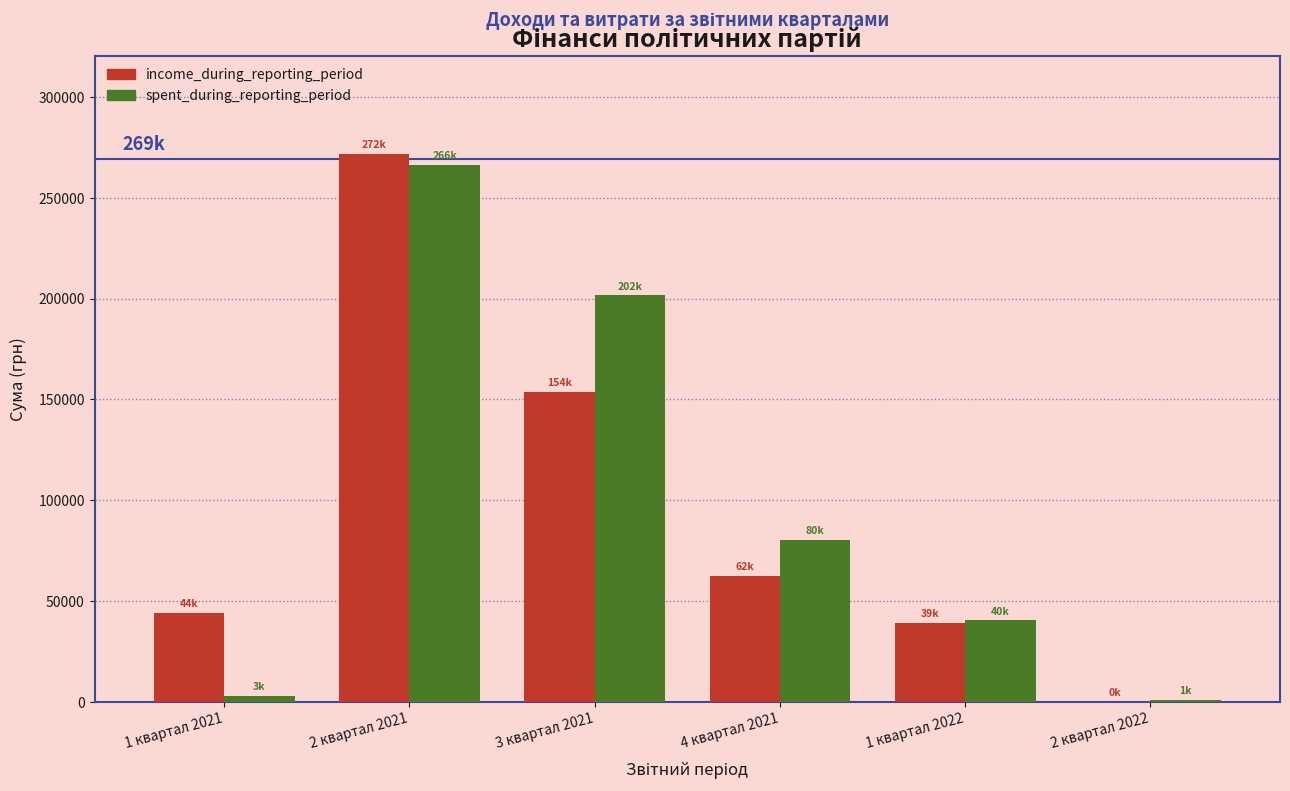

What is the total value across all series at 4 квартал 2021?

142751.0